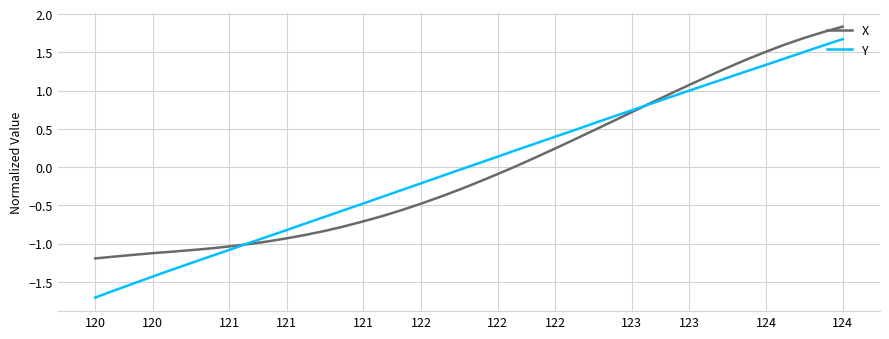

What is the lowest value of the X series?

-1.2